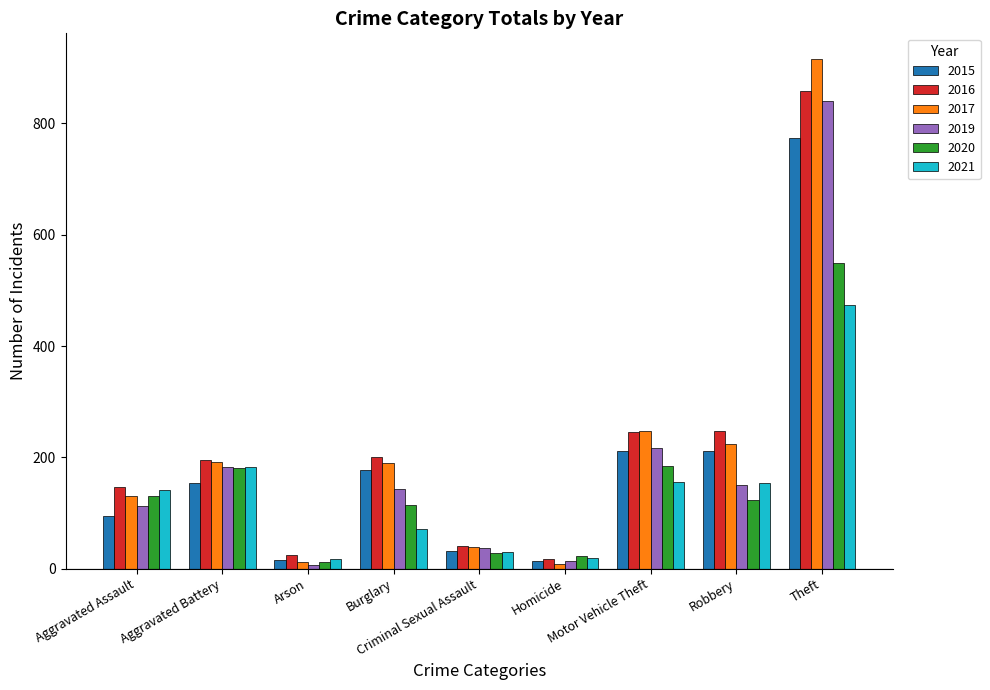

At how many categories does at least one series exceed 354?

1